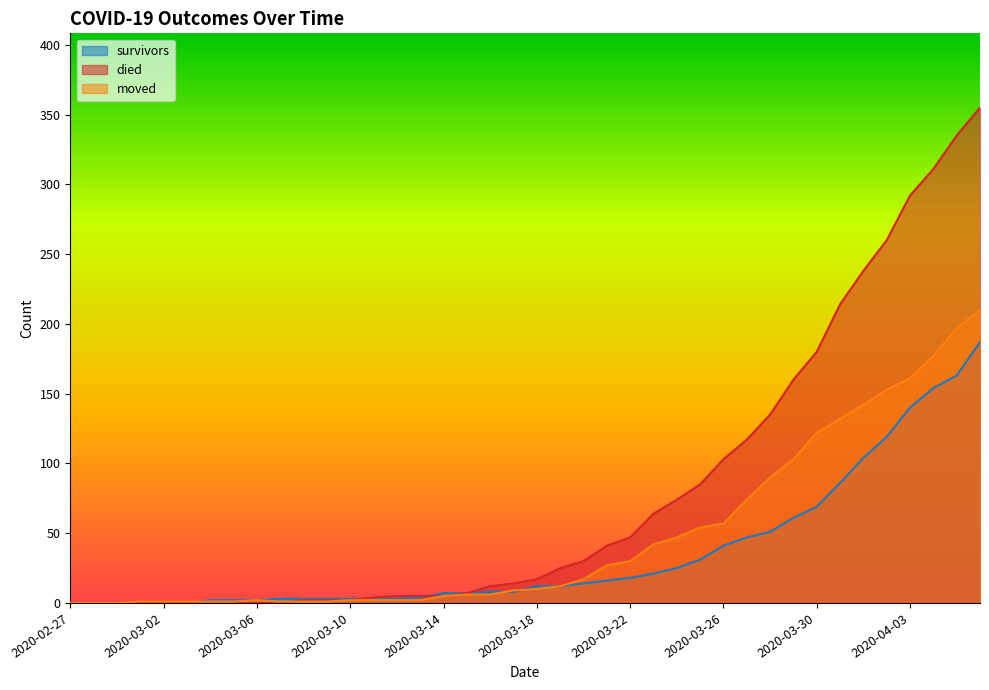

Read the moved value at 2020-03-28.

90